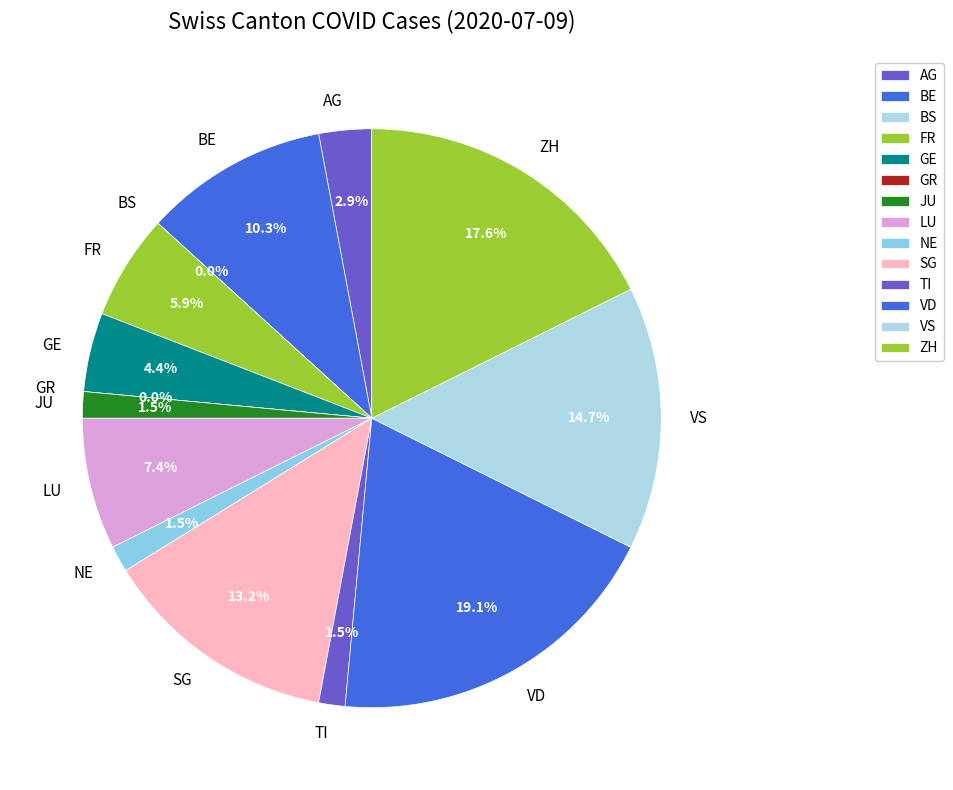

Rank the categories by value from lowest to highest.

BS, GR, JU, NE, TI, AG, GE, FR, LU, BE, SG, VS, ZH, VD